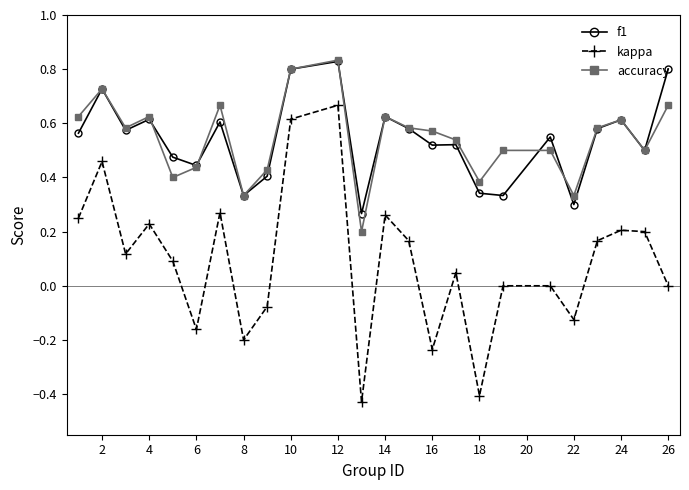

True or false: f1 and kappa intersect in this chart.

False